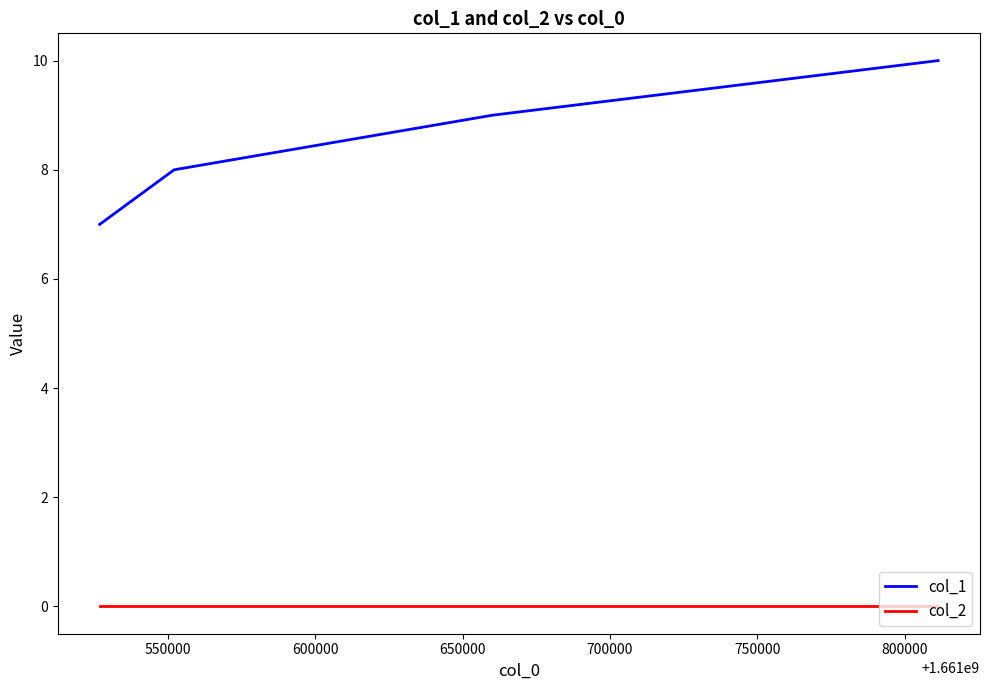

True or false: col_1 and col_2 cross at least once.

False